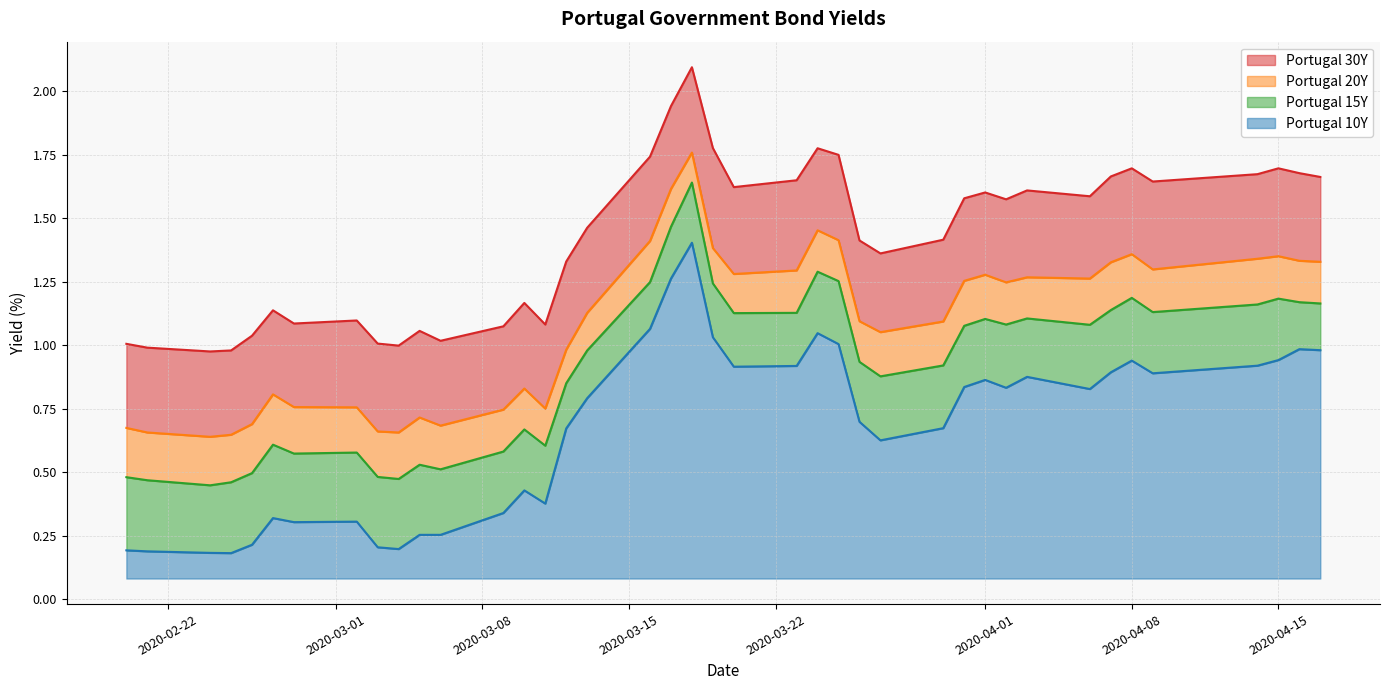

What is the maximum value for Portugal 10Y?

1.3